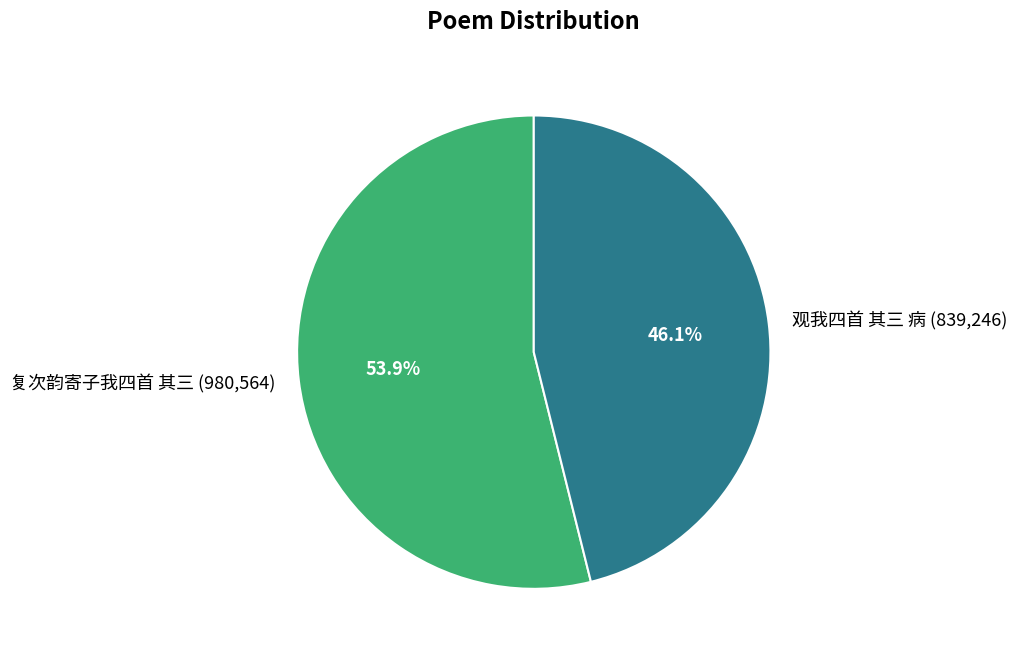

To the nearest percent, what is the difference between the 复次韵寄子我四首 其三 and 观我四首 其三 病 slice percentages?

8%